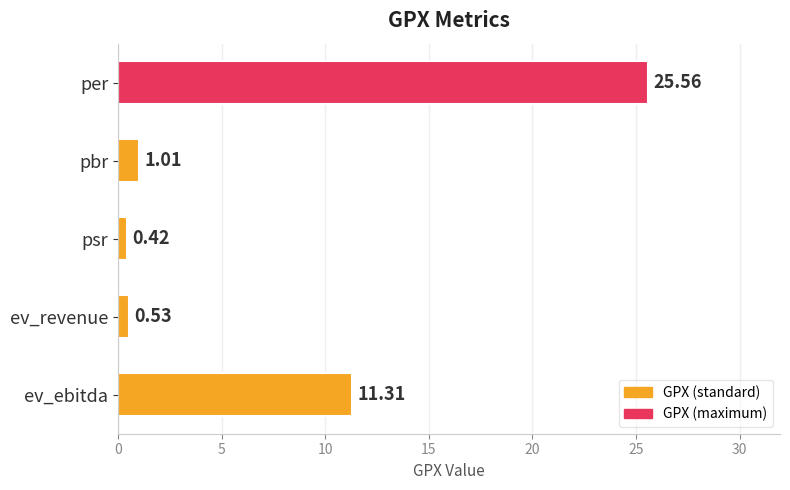

What is the difference between the maximum and minimum values?

25.1